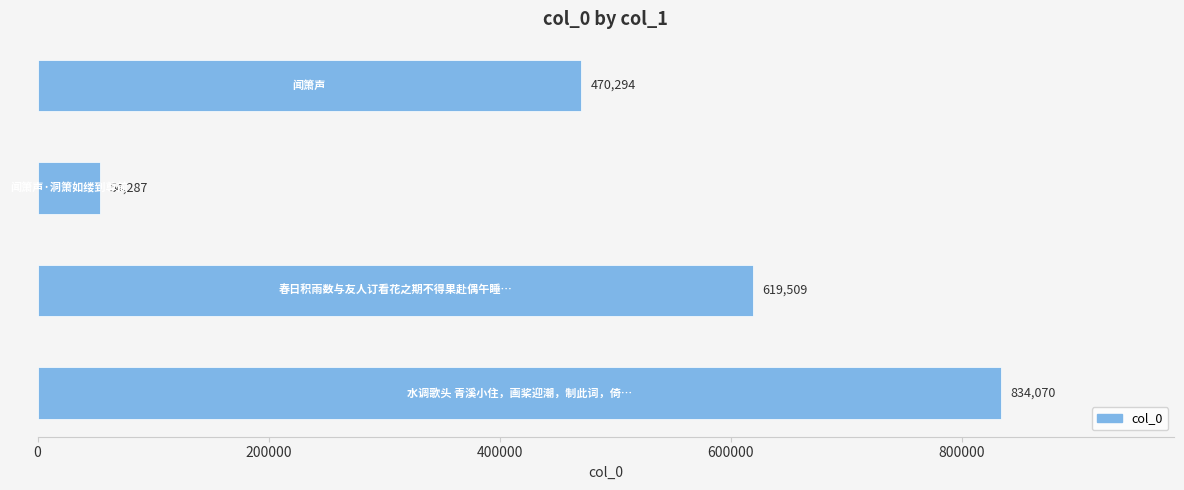

What is the smallest value displayed?

54287